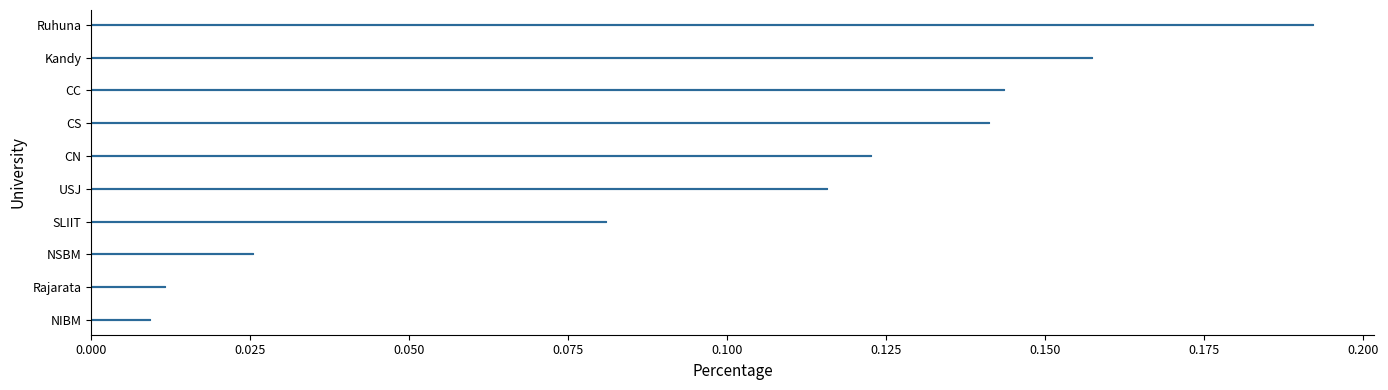

What is the difference between the second highest and minimum values?

0.1